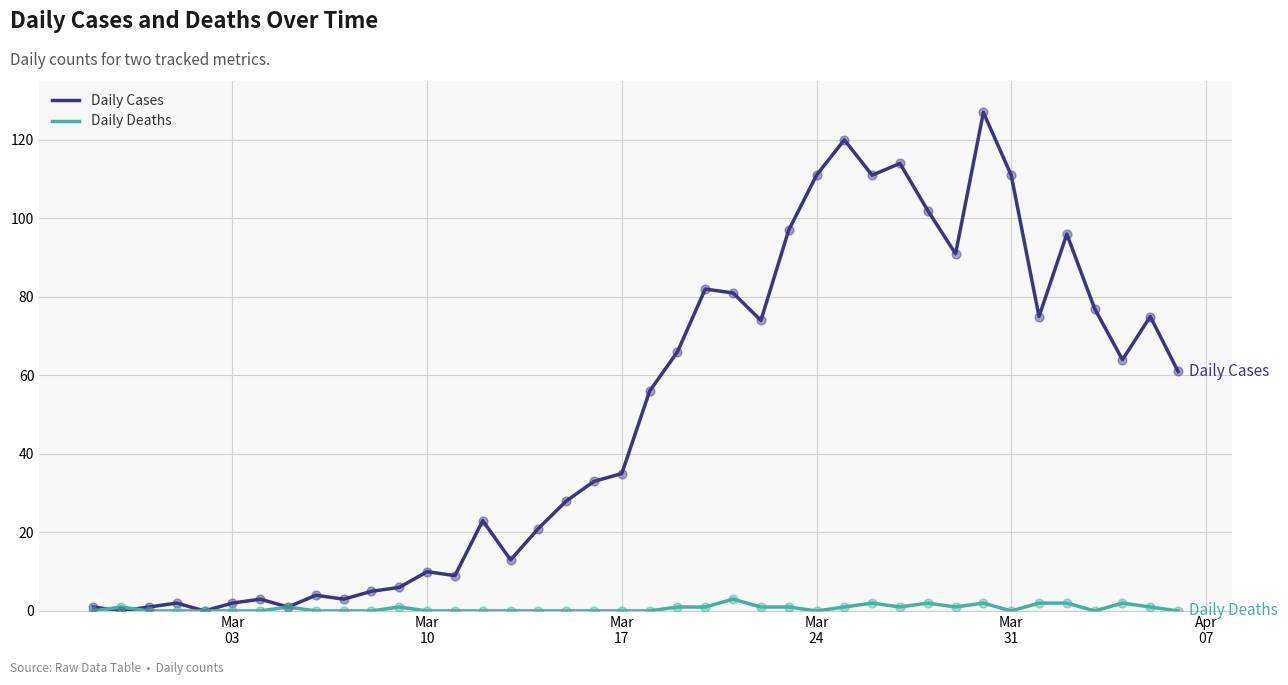

Rank the series by their maximum value, from lowest to highest.

Daily Deaths, Daily Cases